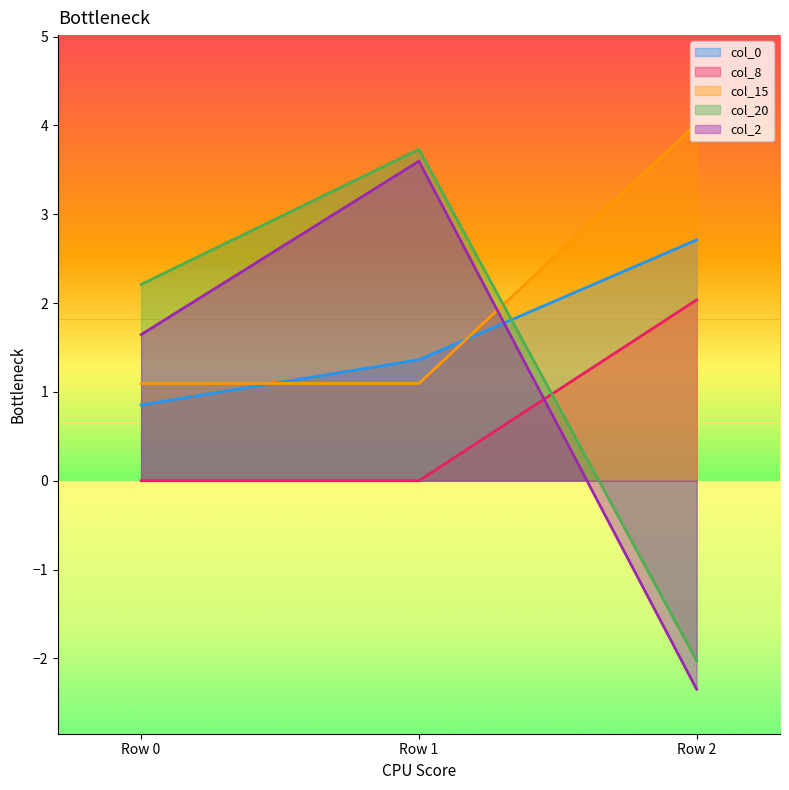

Reading right to left, transcribe all the data shown in this chart.

col_0: 2.7	1.4	0.9
col_8: 2.0	0.0	0.0
col_15: 4.0	1.1	1.1
col_20: -2.0	3.7	2.2
col_2: -2.3	3.6	1.6